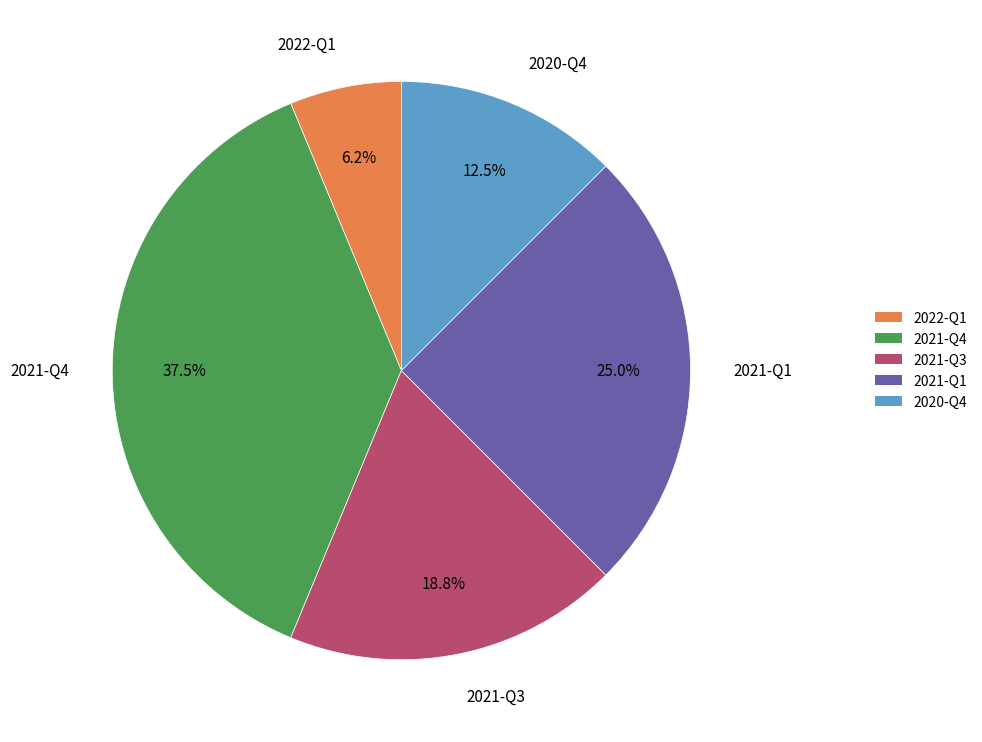

How many slices are in this pie chart?

5